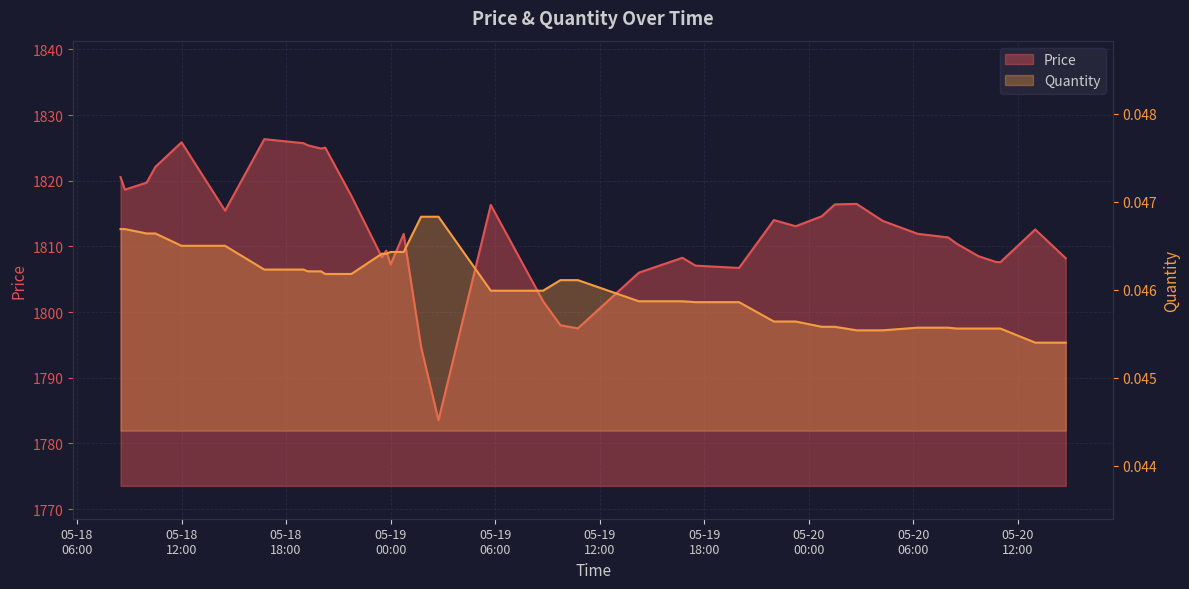

How many lines are shown in the chart?

2